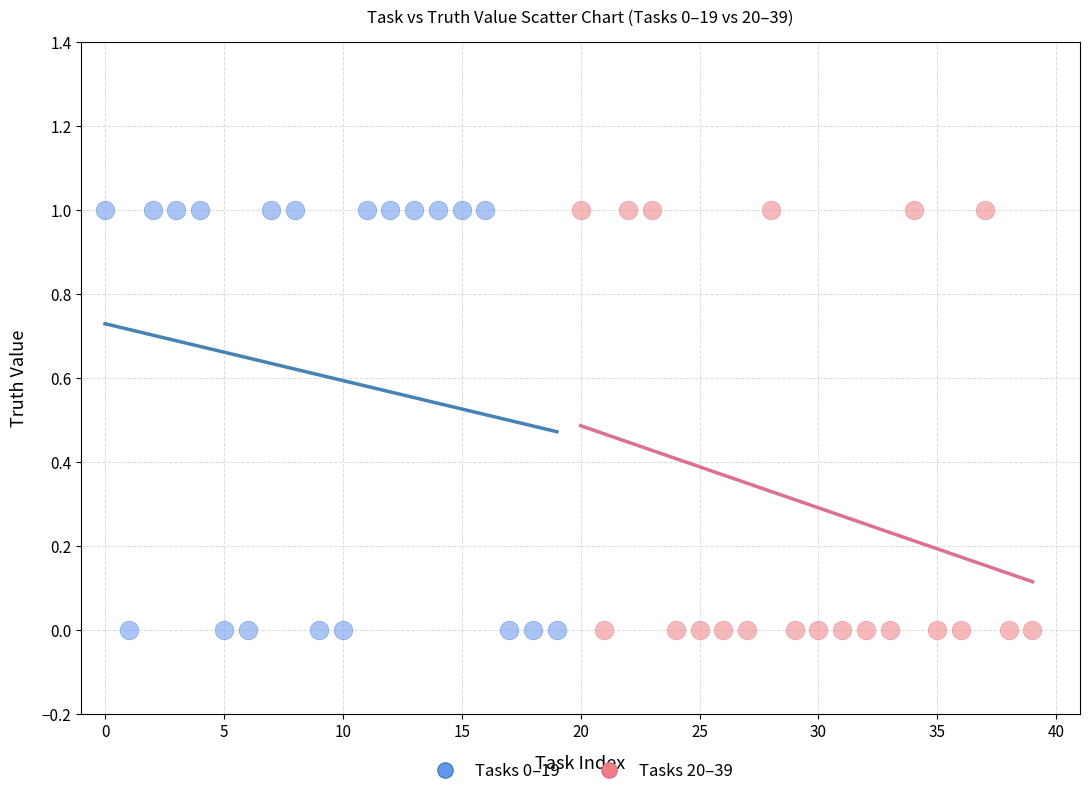

What are all the series names shown in the legend?

Tasks 0–19, Tasks 20–39